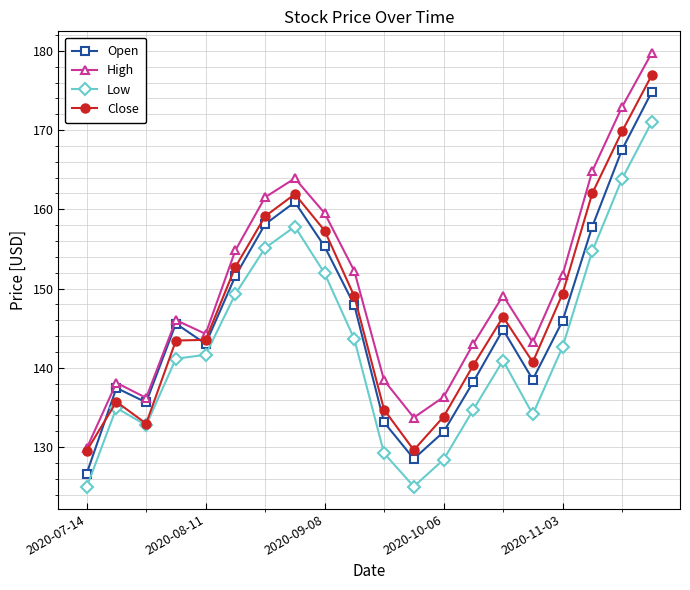

True or false: Low and Open cross at least once.

False